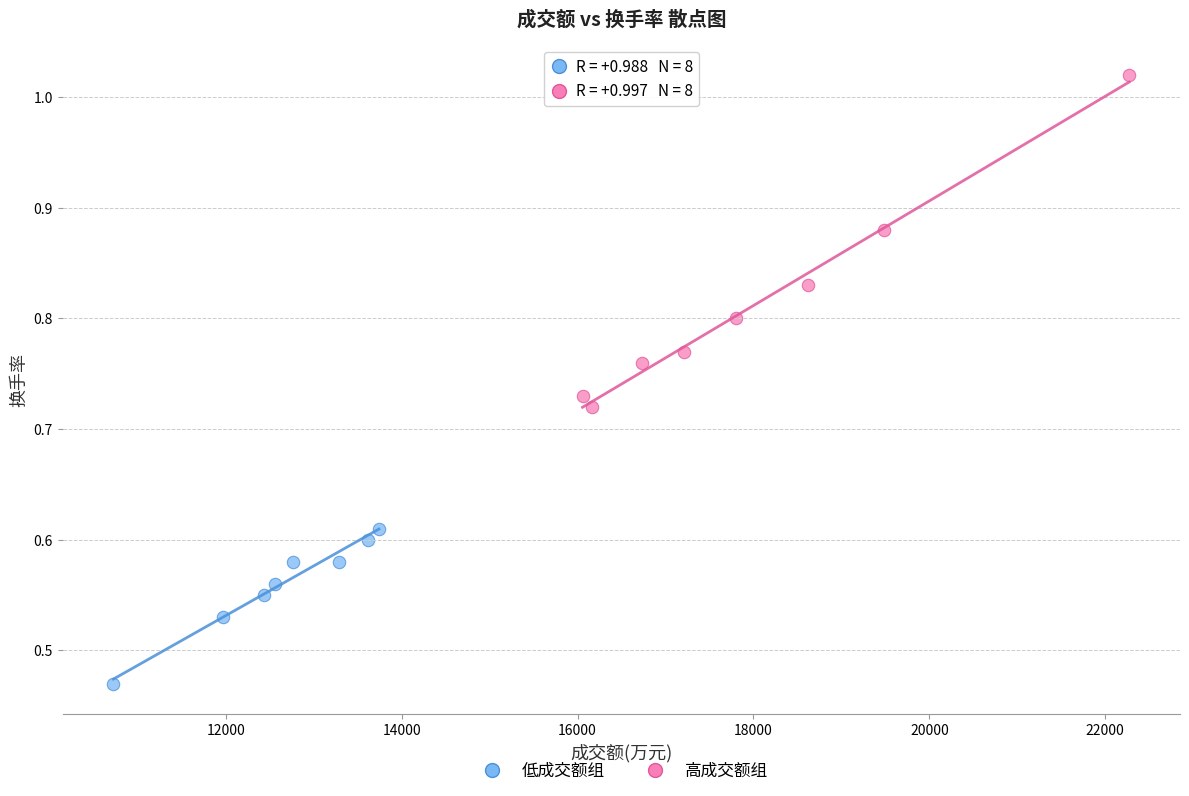

Which series reaches the maximum Y coordinate?

高成交额组